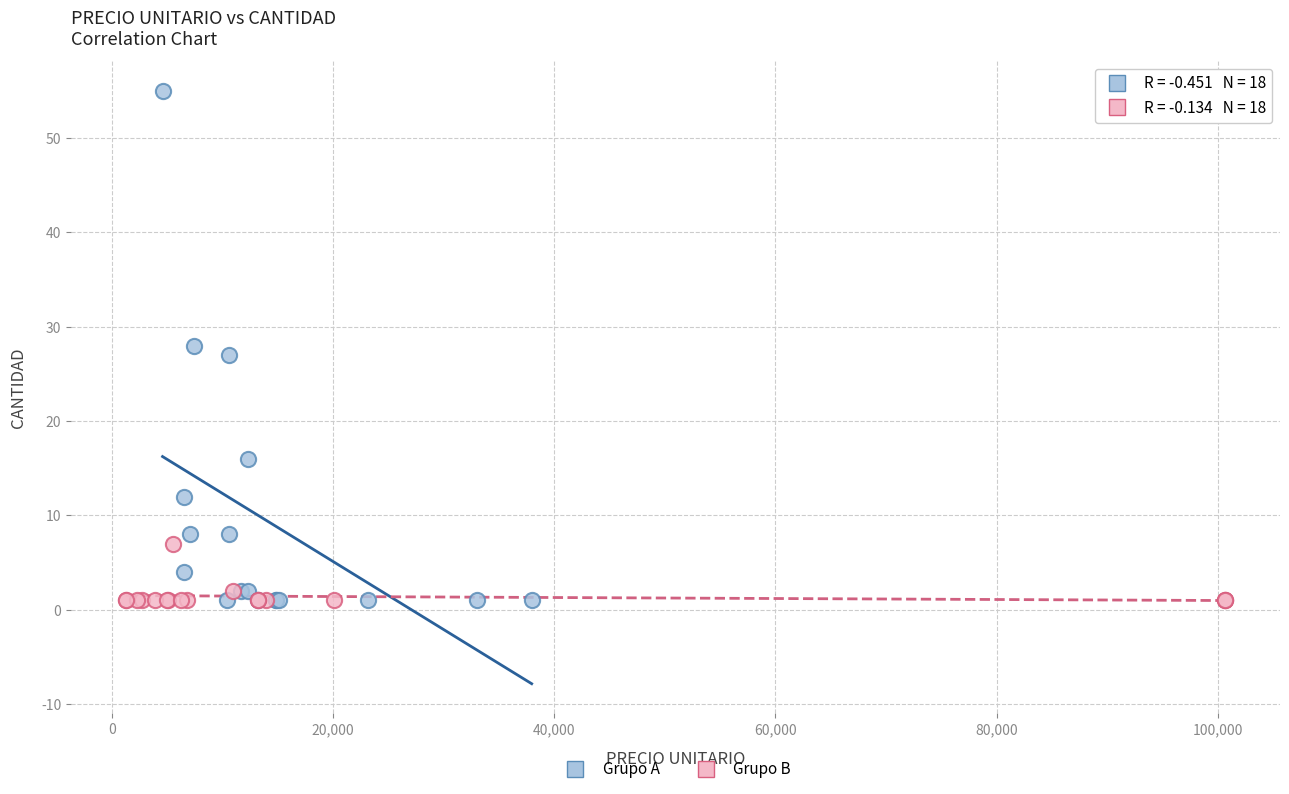

Which series has the widest spread of Y values?

Grupo A